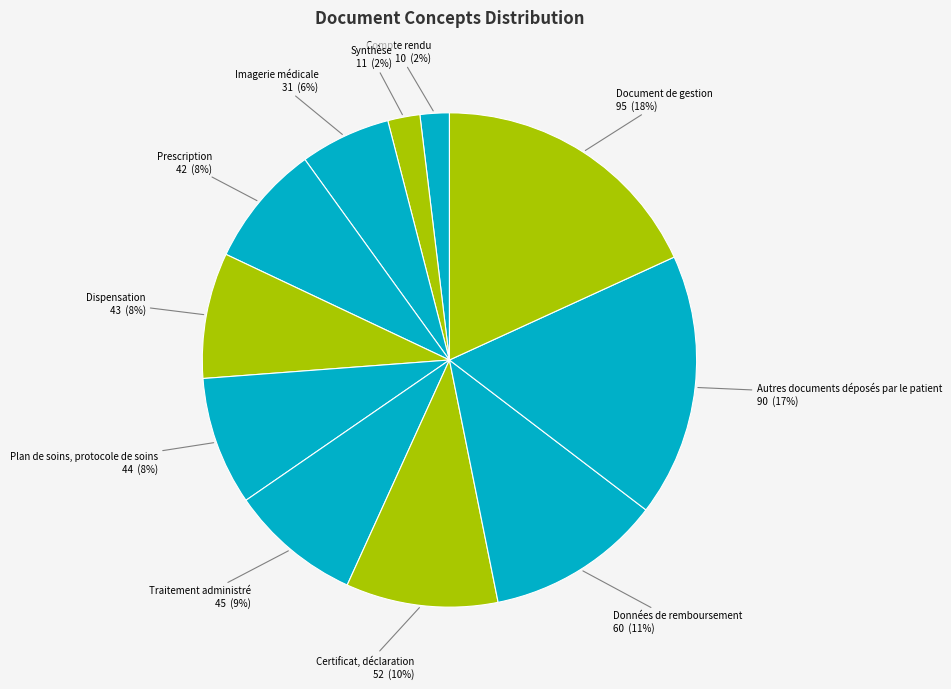

Between Imagerie médicale and Synthèse, which is larger?

Imagerie médicale